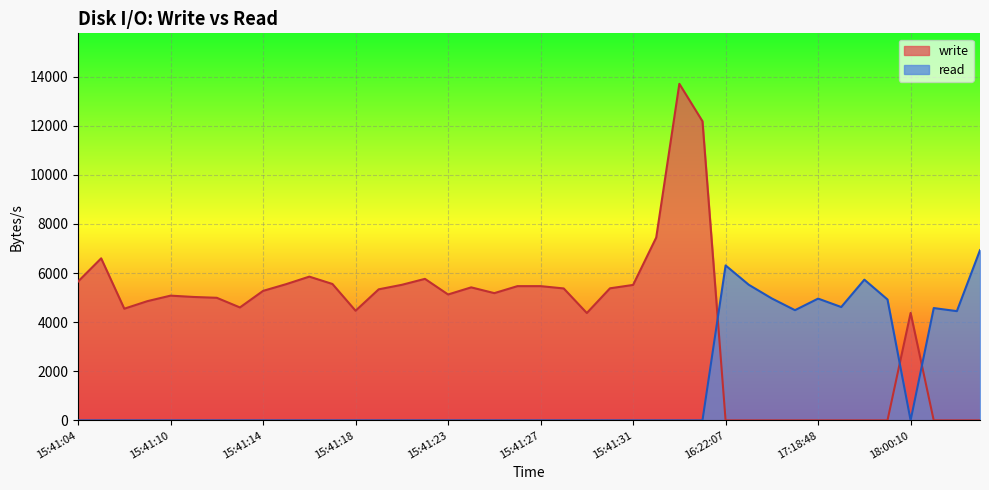

How many interior local peaks does the write series have?

7